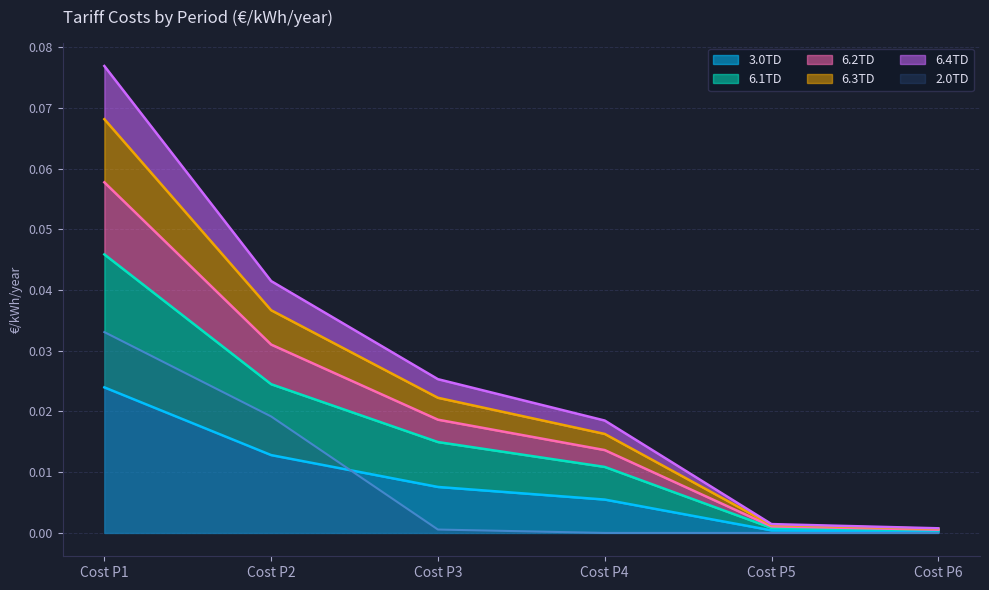

True or false: 6.3TD has more than 2 points higher than both neighbors.

False